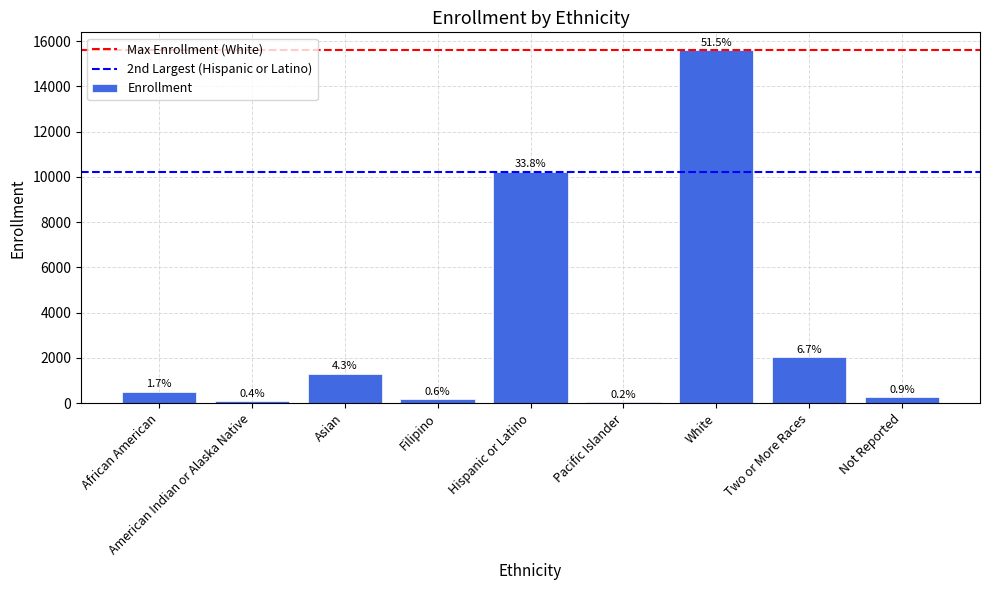

What is the value of the 1st bar from the left?

516